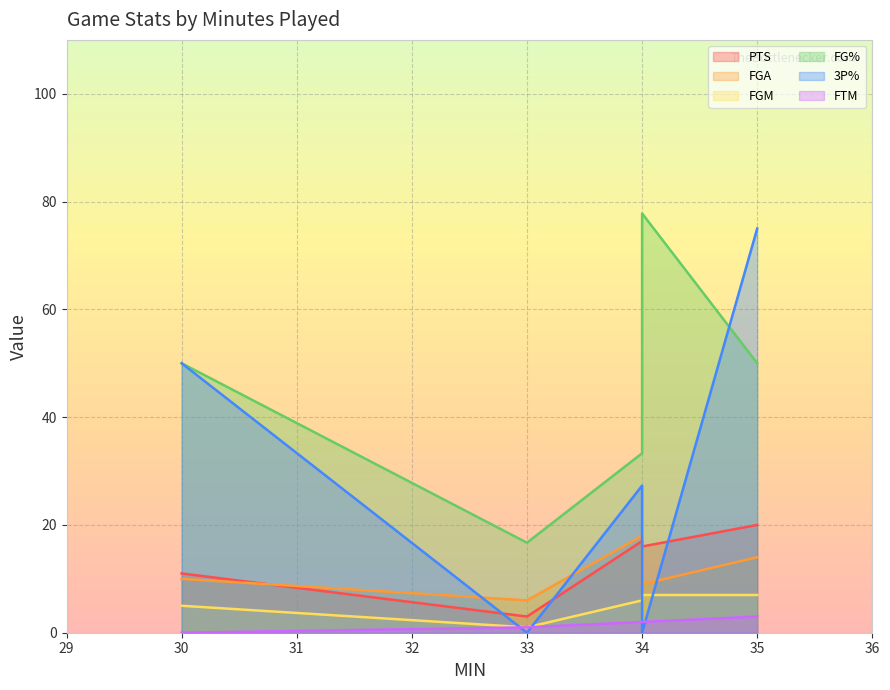

At which label is FTM closest to 1?

33